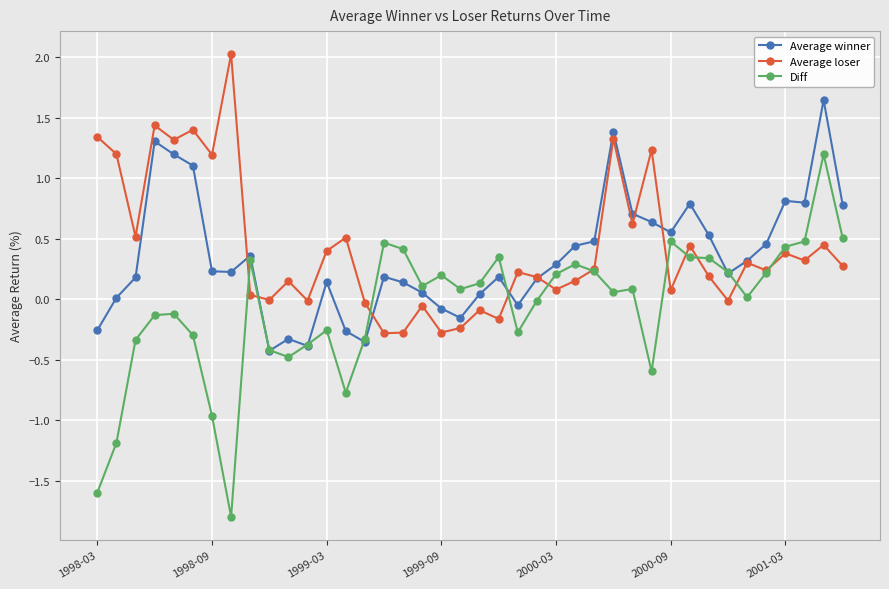

True or false: Average winner has more than 0 points higher than both neighbors.

True